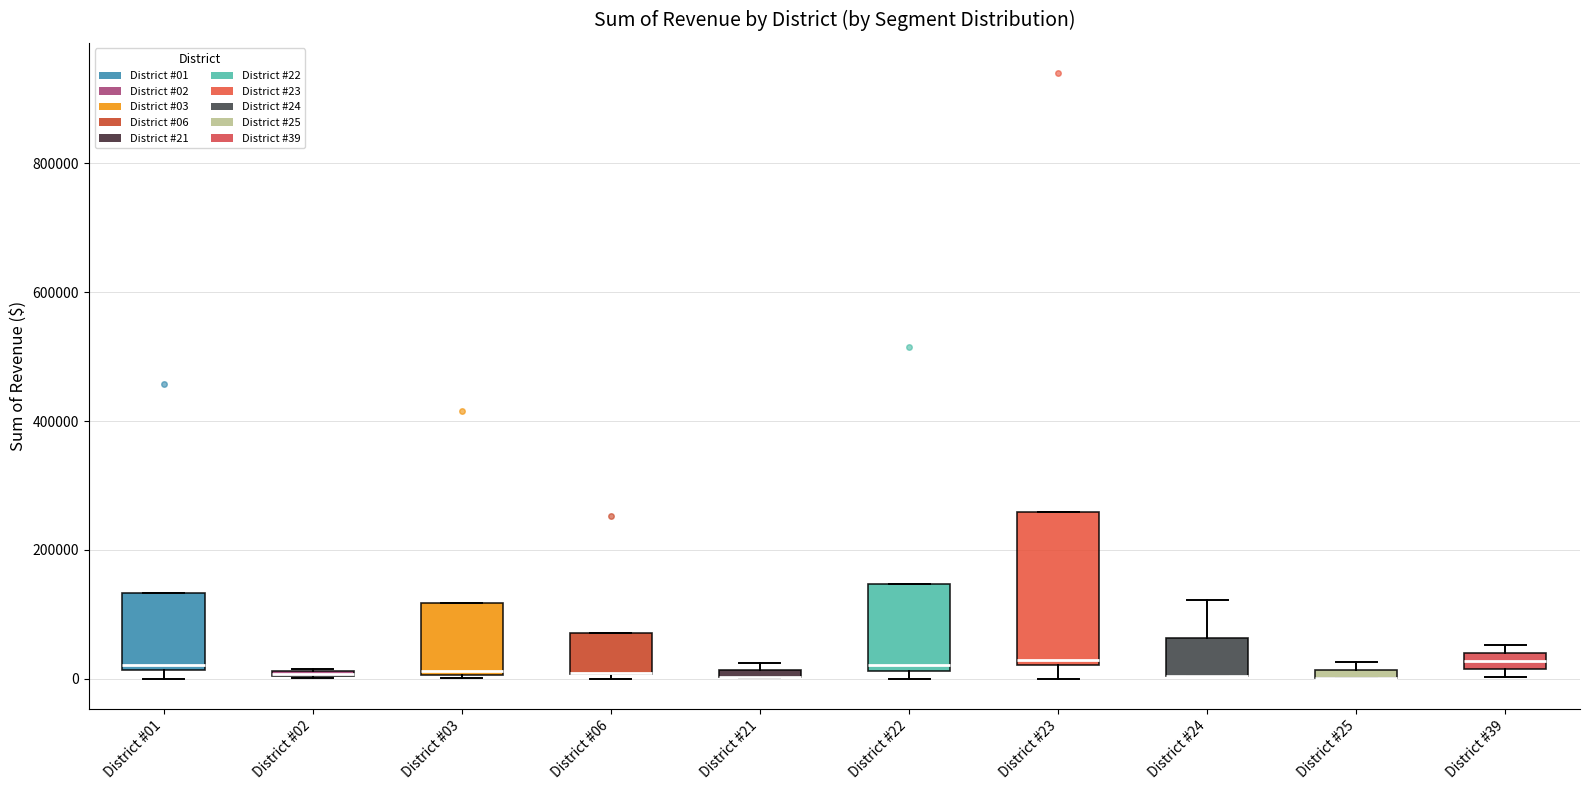

Where is the lower edge of the box for District #21 on the y-axis? The values are not printed on the chart, so give them approximately, as read against the axis.

0